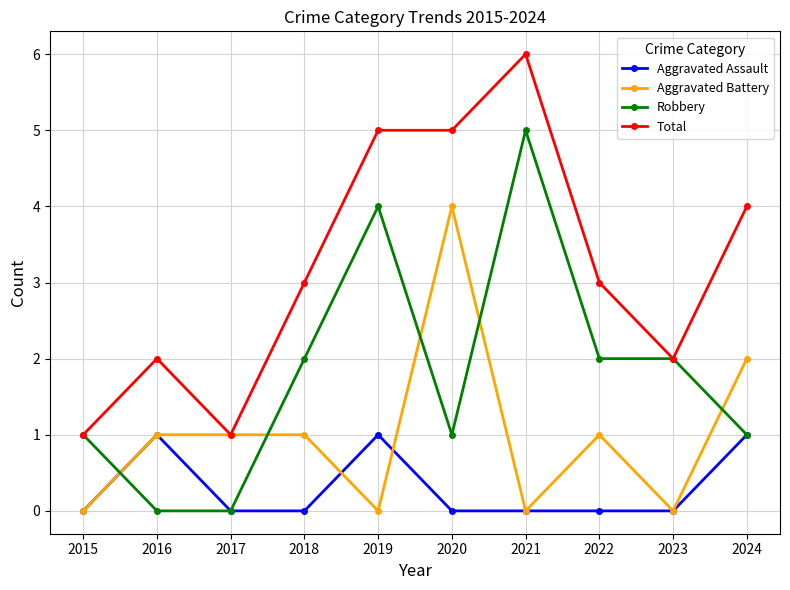

What is the sum of all Total values?

32